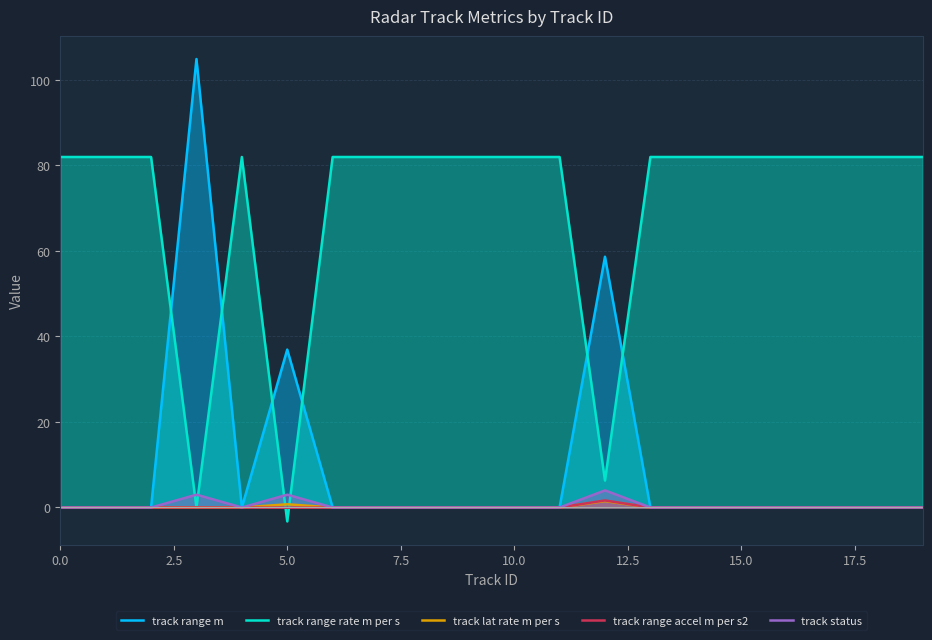

How many times do track range accel m per s2 and track range rate m per s cross each other?

4